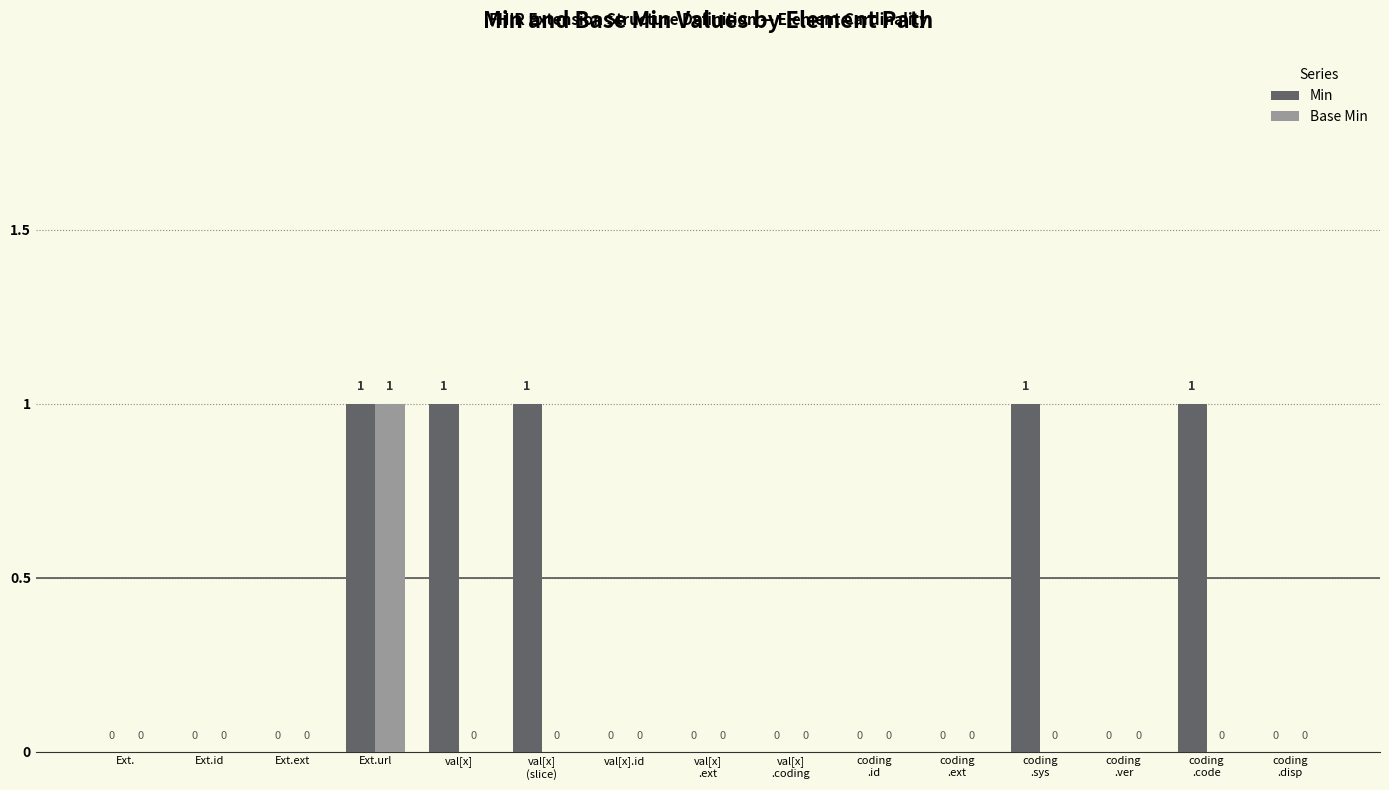

Reading left to right, extract all data points from this chart.

Min: Ext.=0	Ext.id=0	Ext.ext=0	Ext.url=1	val[x]=1	val[x]
(slice)=1	val[x].id=0	val[x]
.ext=0	val[x]
.coding=0	coding
.id=0	coding
.ext=0	coding
.sys=1	coding
.ver=0	coding
.code=1	coding
.disp=0
Base Min: Ext.=0	Ext.id=0	Ext.ext=0	Ext.url=1	val[x]=0	val[x]
(slice)=0	val[x].id=0	val[x]
.ext=0	val[x]
.coding=0	coding
.id=0	coding
.ext=0	coding
.sys=0	coding
.ver=0	coding
.code=0	coding
.disp=0